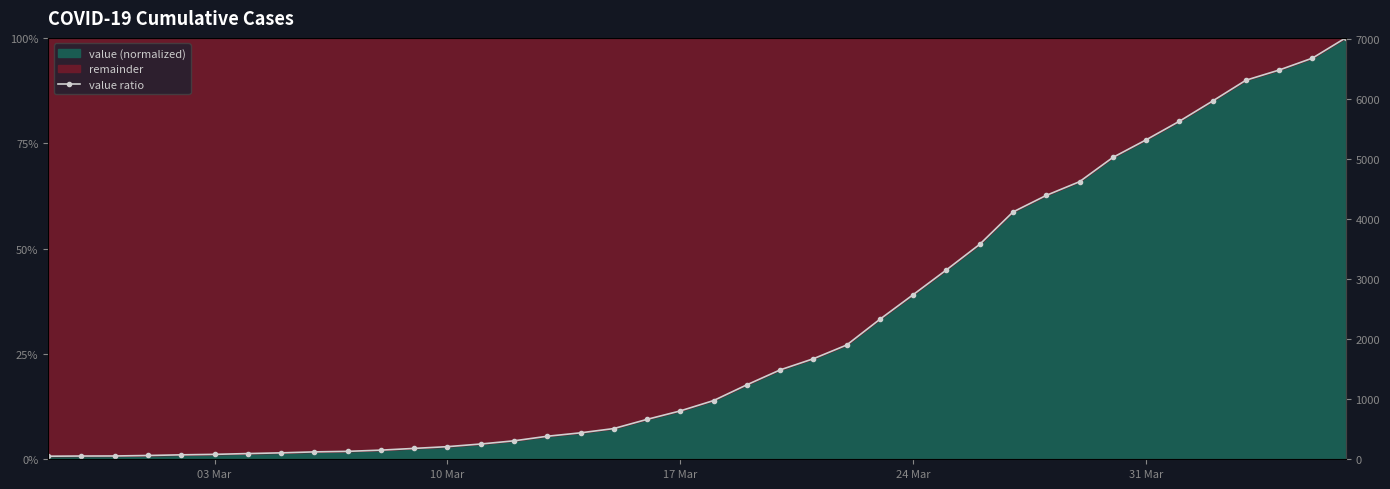

At which label is the value closest to 0?

03 Mar